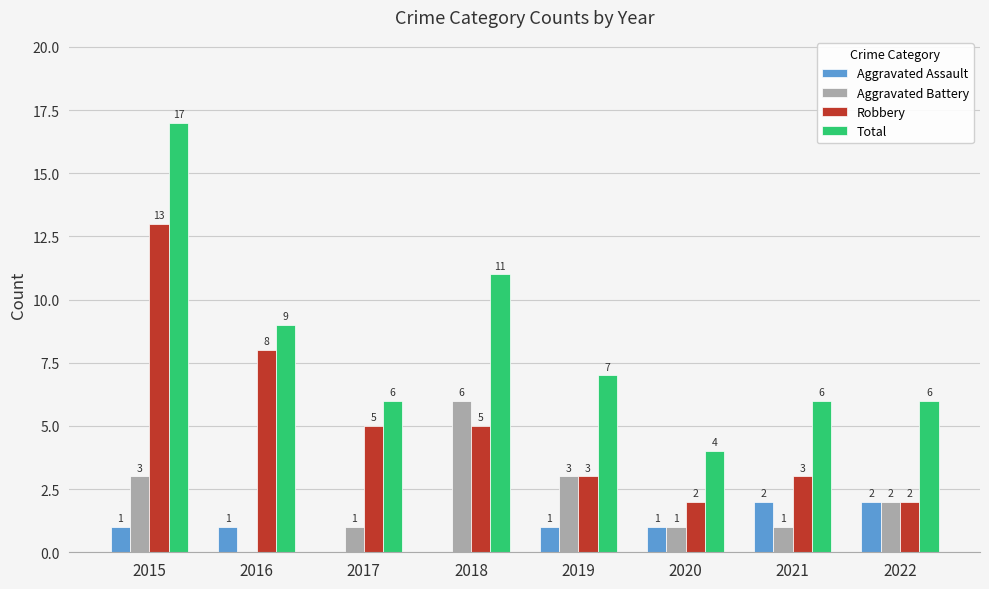

What is the average value of the Aggravated Assault series?

1